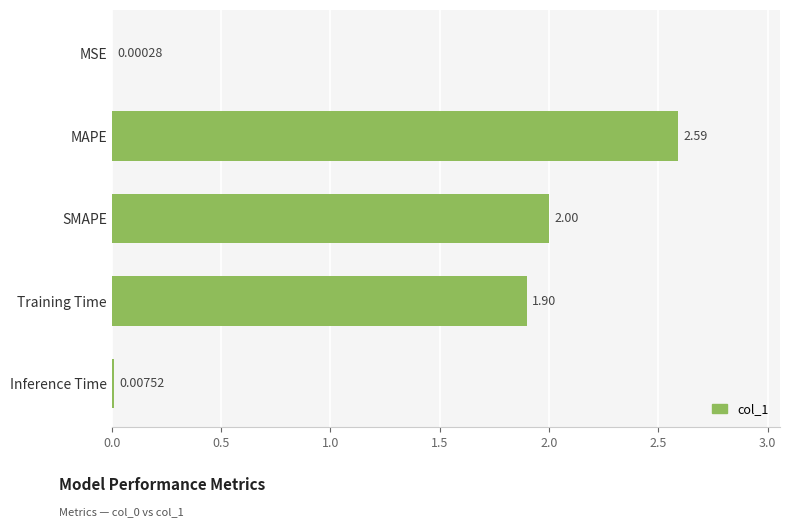

Where is the data nearest to the value 1?

Training Time